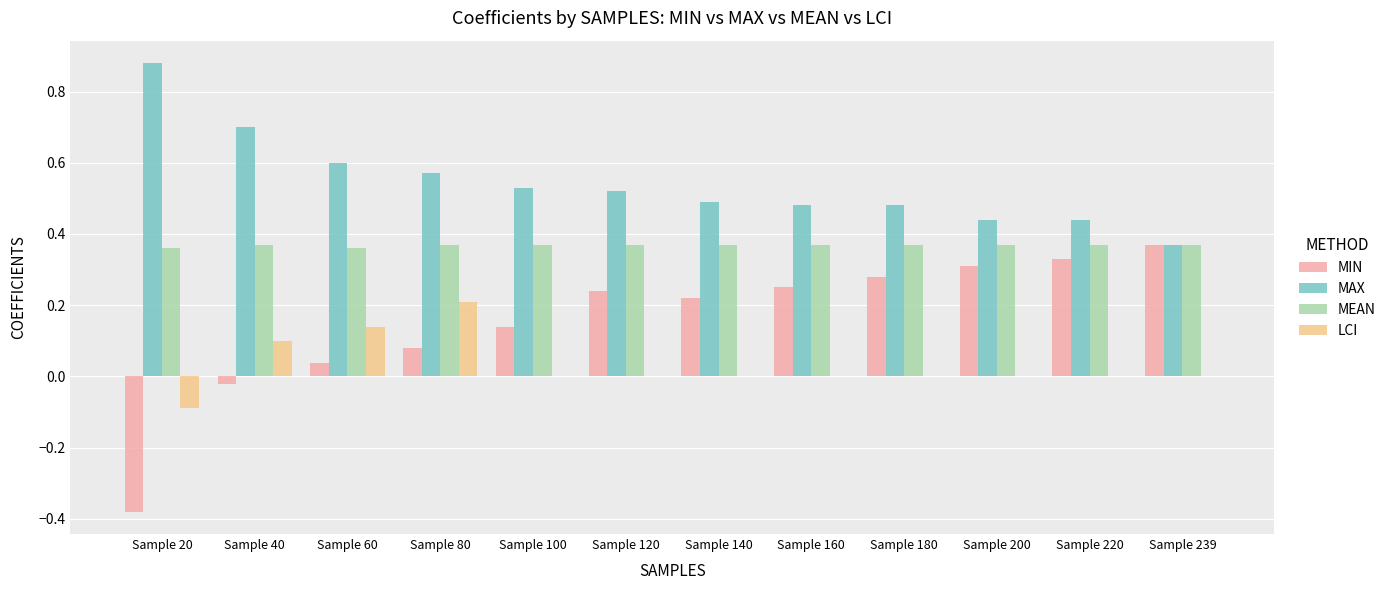

Which category has the highest value in the LCI series?

Sample 80